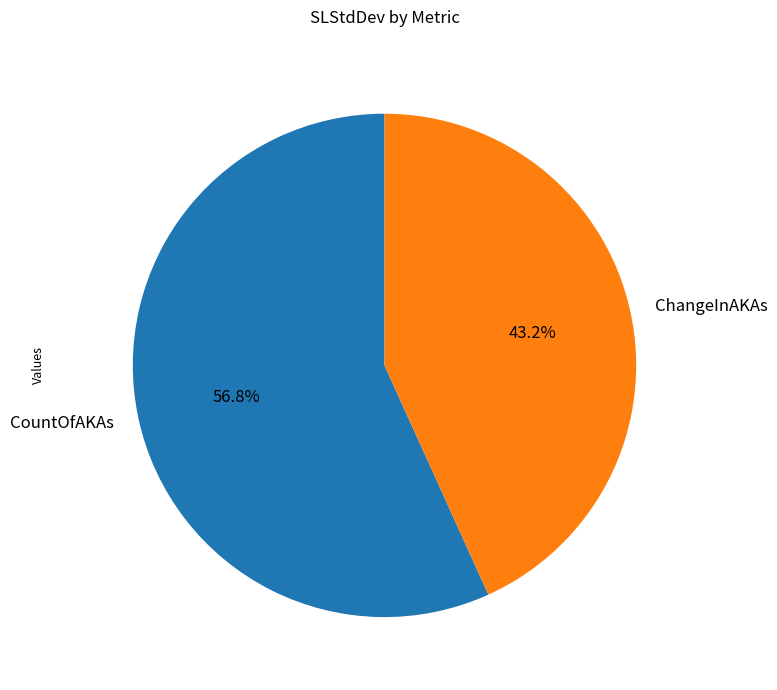

How many slices are in this pie chart?

2